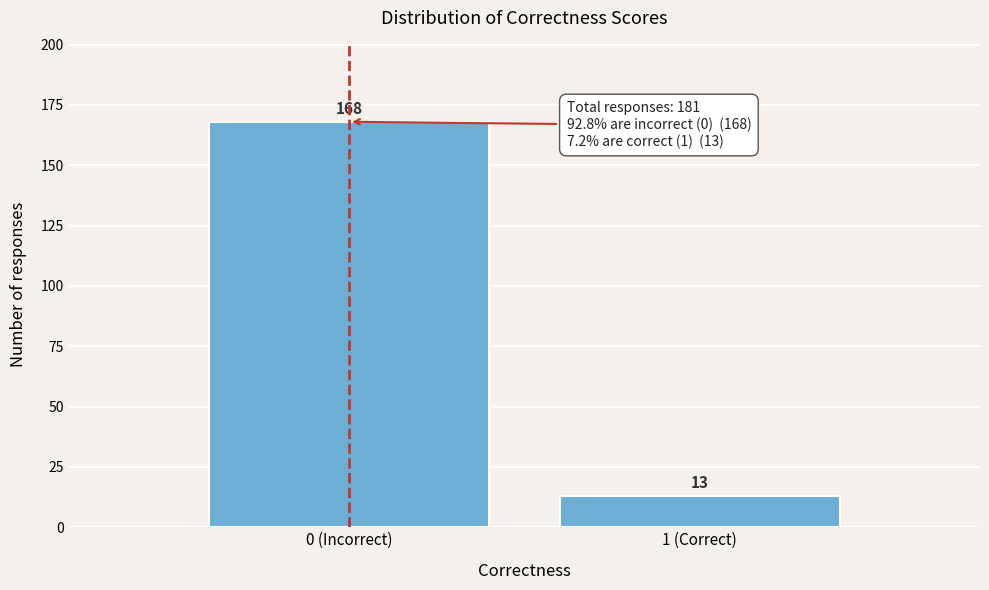

Reading right to left, list all the values displayed in this chart.

1 (Correct)=13	0 (Incorrect)=168